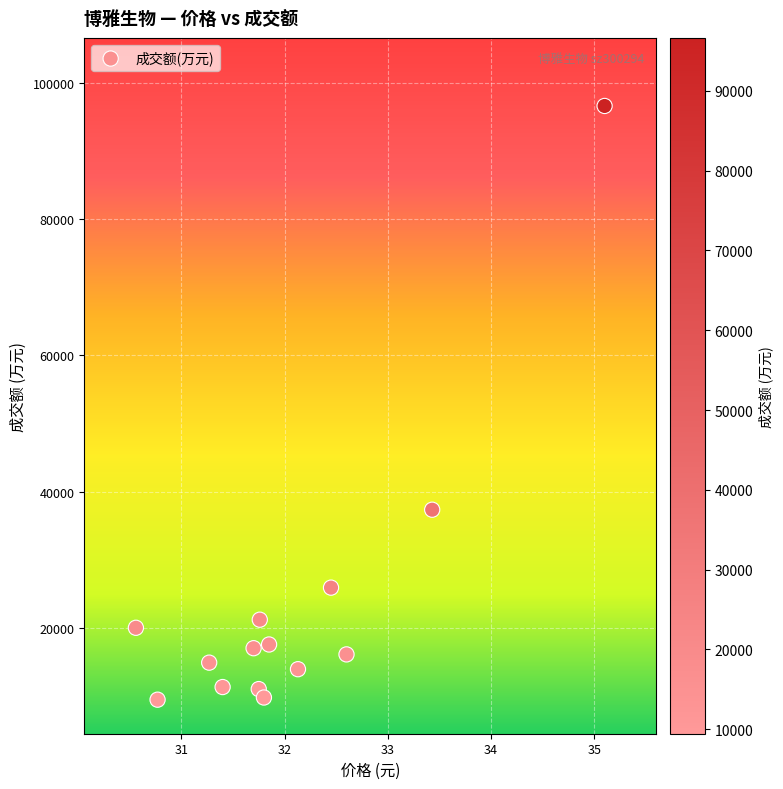

What is the range of Y values (max minus min)?

87216